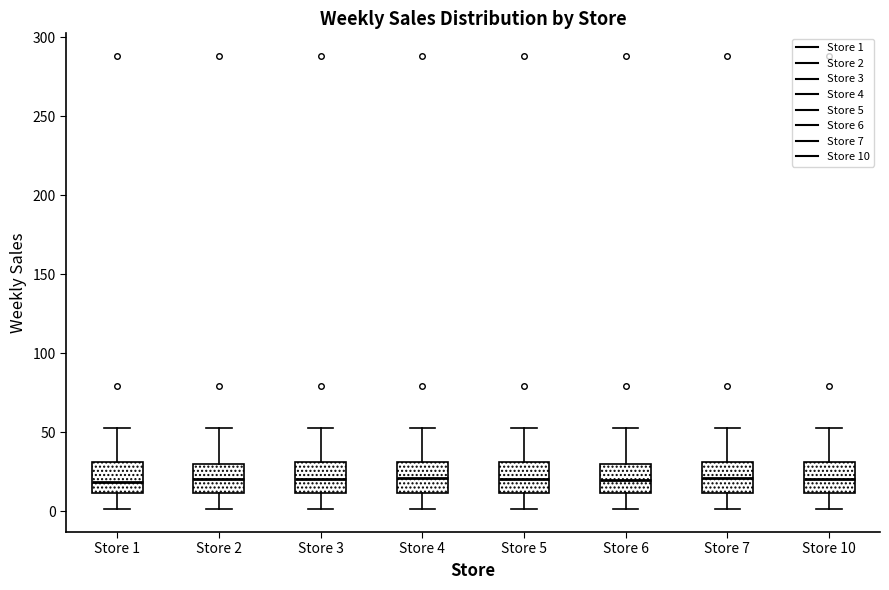

Where does the upper whisker of the box for Store 2 end on the y-axis? The values are not printed on the chart, so give them approximately, as read against the axis.

50